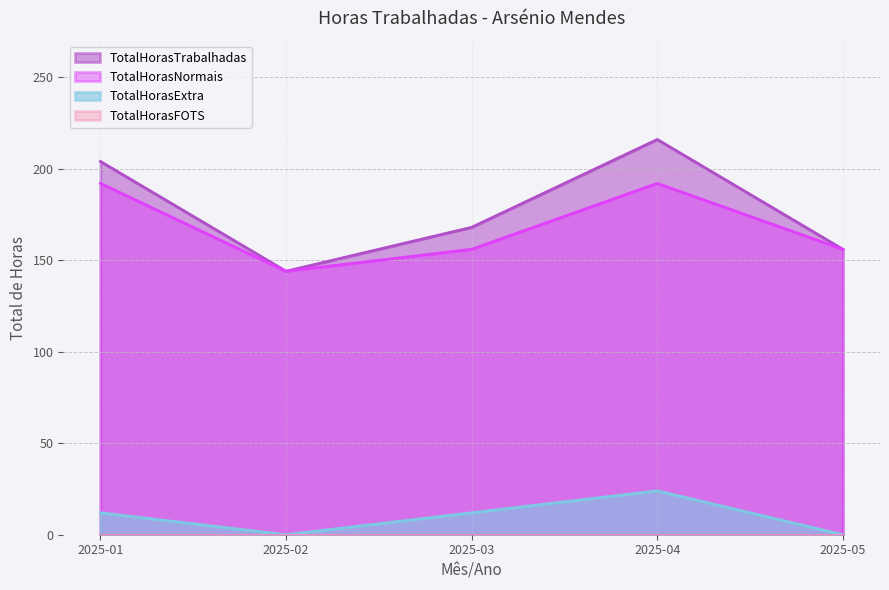

Does the chart display data point markers on the line(s)?

No